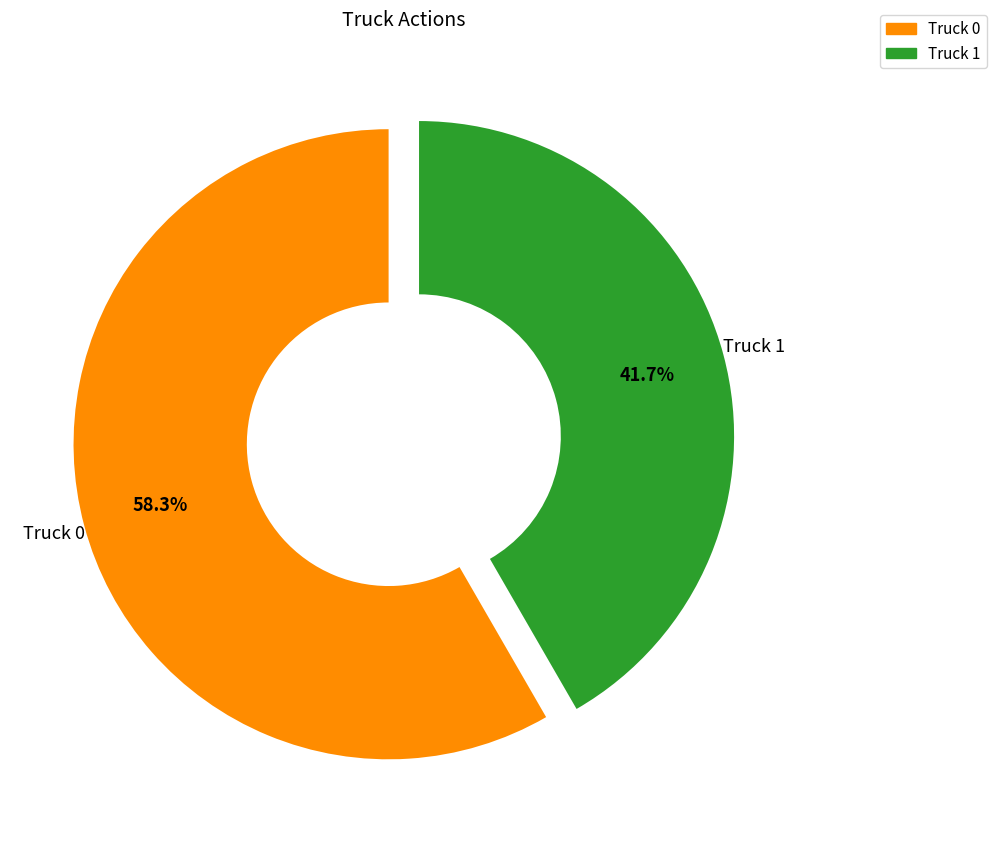

To the nearest percent, what percentage of the pie is Truck 0?

58%